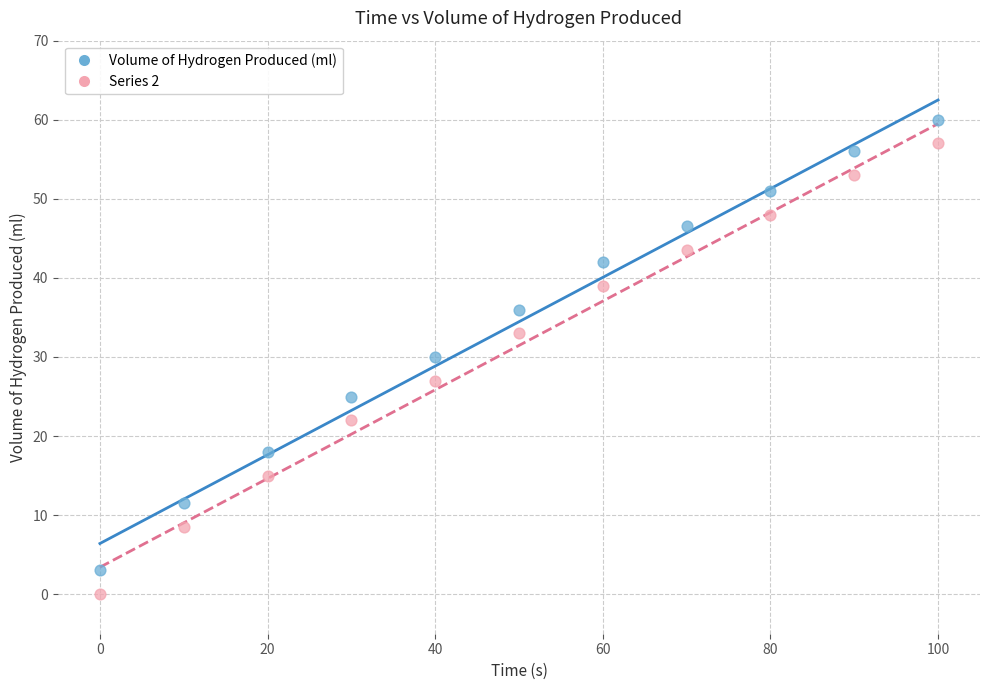

Which series contains the lowest Y value?

Series 2